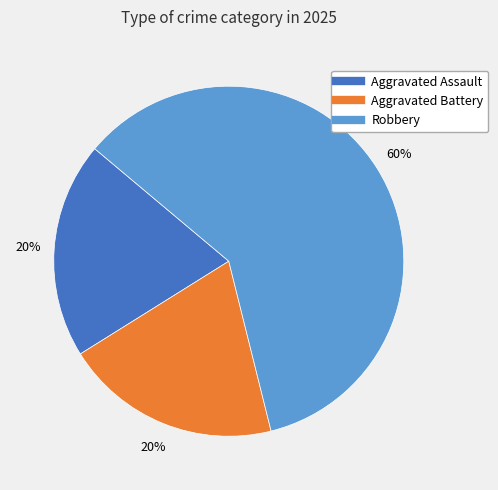

To the nearest percent, what is the average slice percentage?

33%